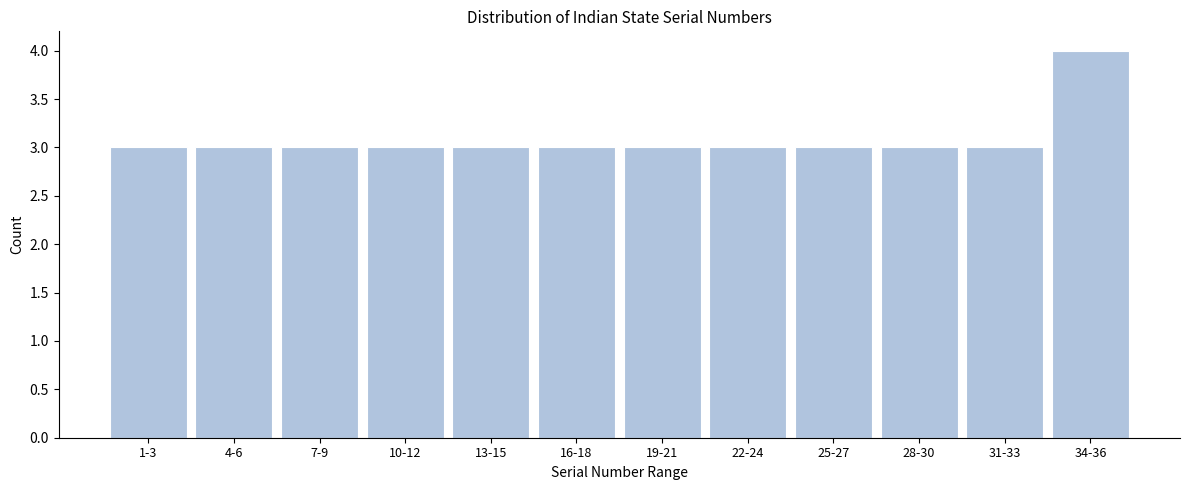

Reading left to right, extract all data points from this chart.

3	3	3	3	3	3	3	3	3	3	3	4